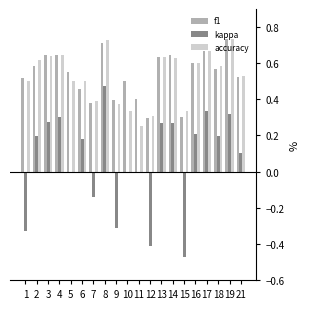

Which series changed the most between 2 and 21?

kappa